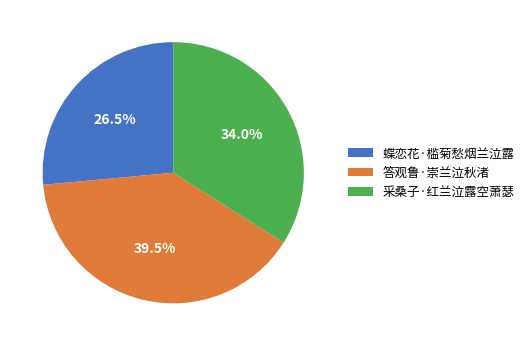

To the nearest percent, what is the difference between the largest and smallest slice percentages?

13%